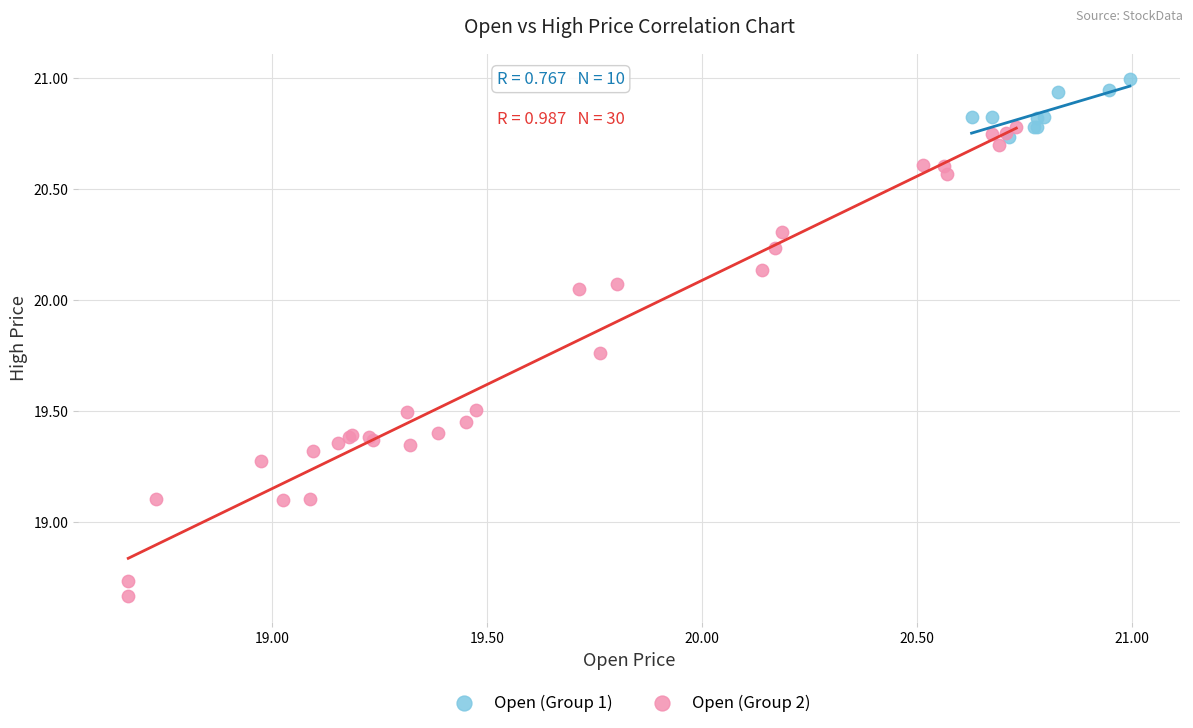

Which series reaches the maximum Y coordinate?

Open (Group 1)